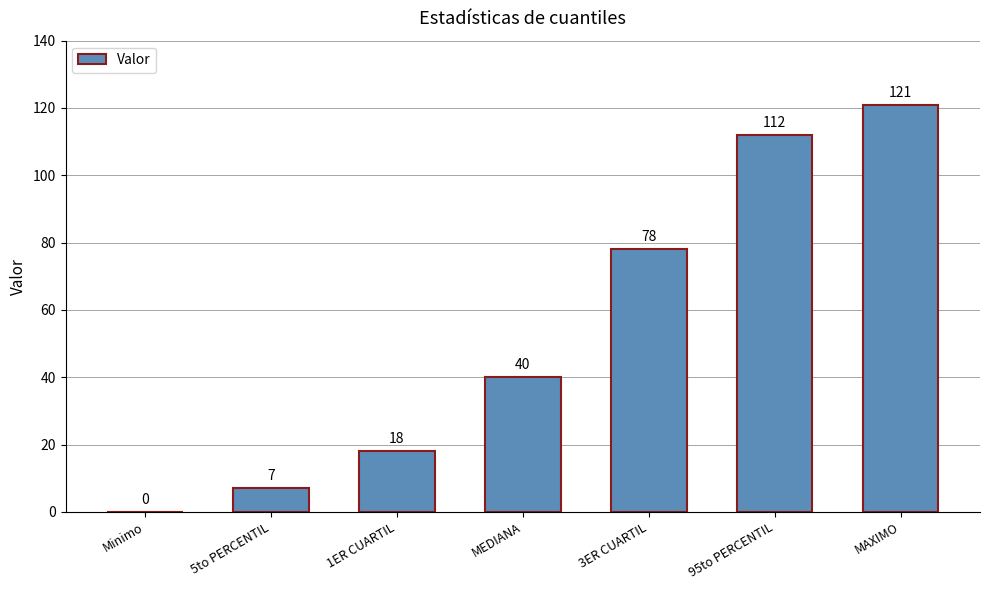

Are the bars horizontal?

No